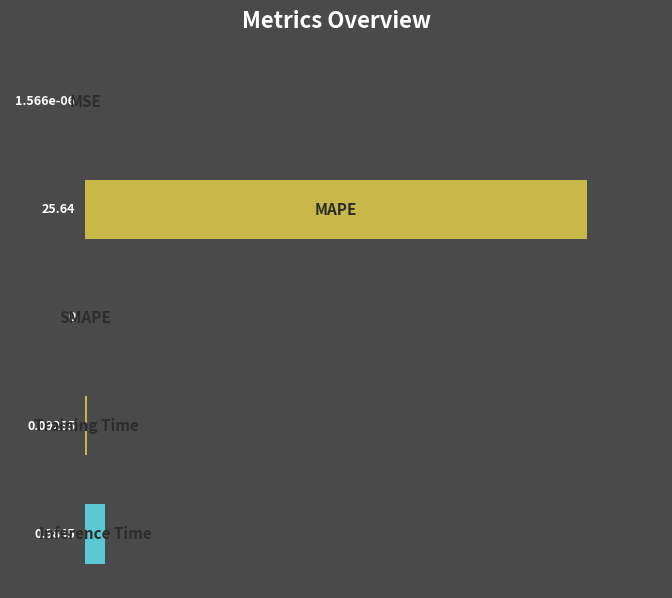

Are the bars horizontal?

Yes